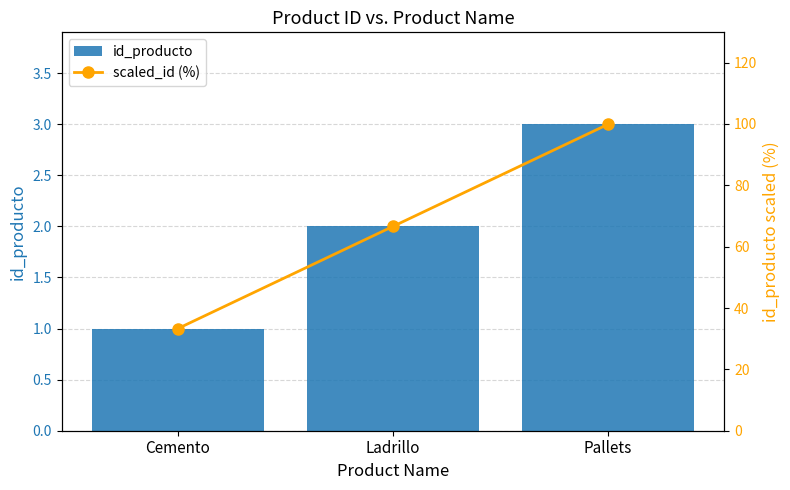

Which has a higher value, Cemento or Ladrillo?

Ladrillo